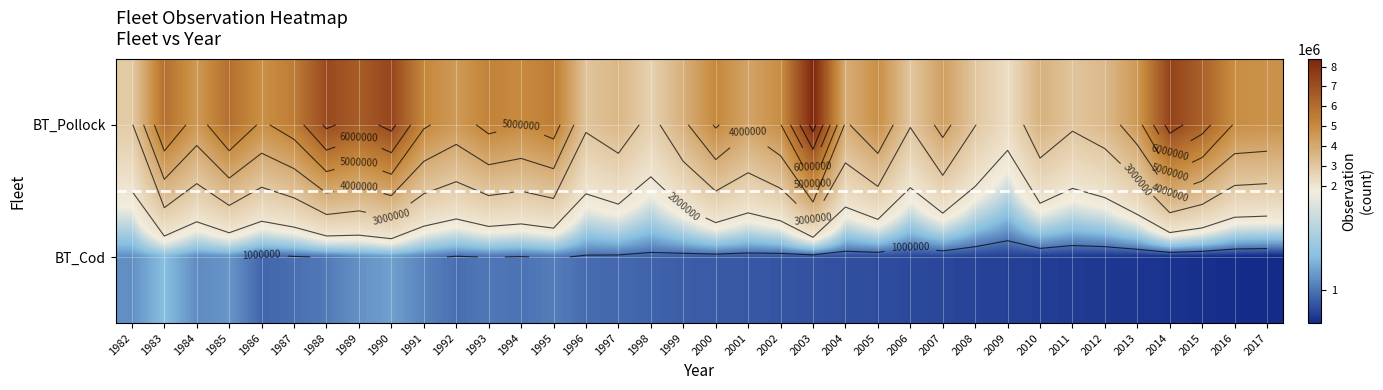

What is the average value of the BT_Pollock series?

4773601.2